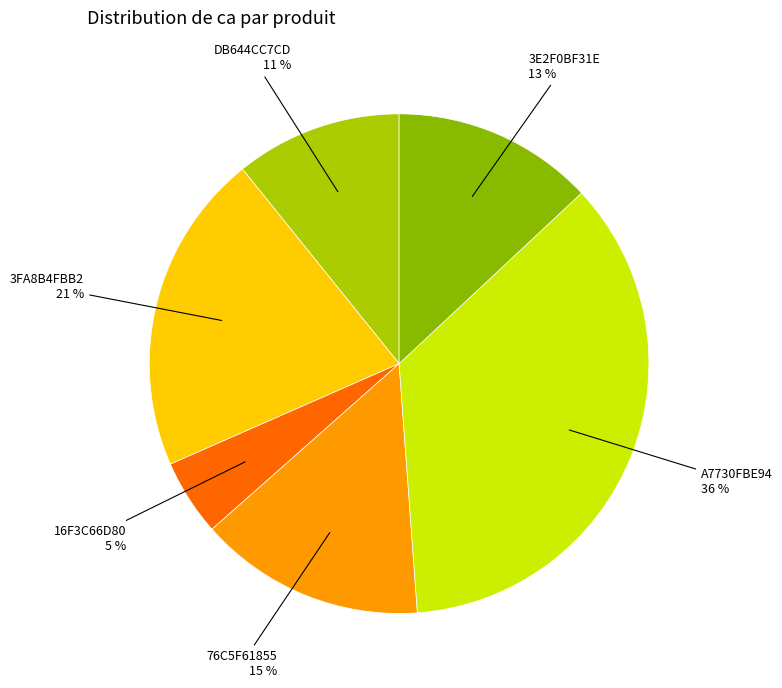

Count the number of slices in the pie.

6